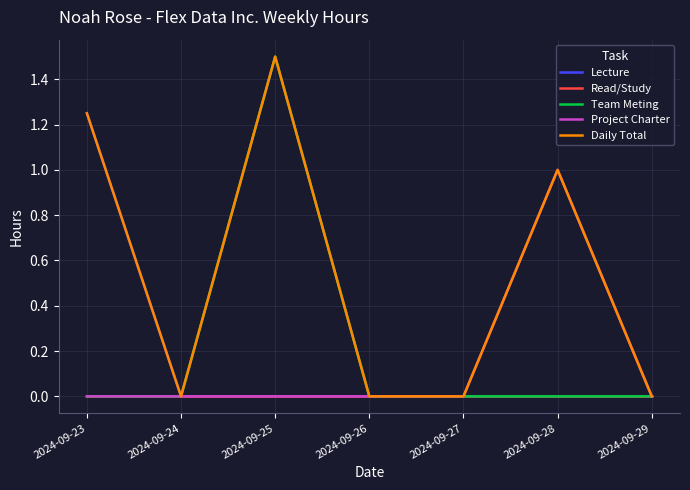

Which series has the largest total across all categories?

Daily Total